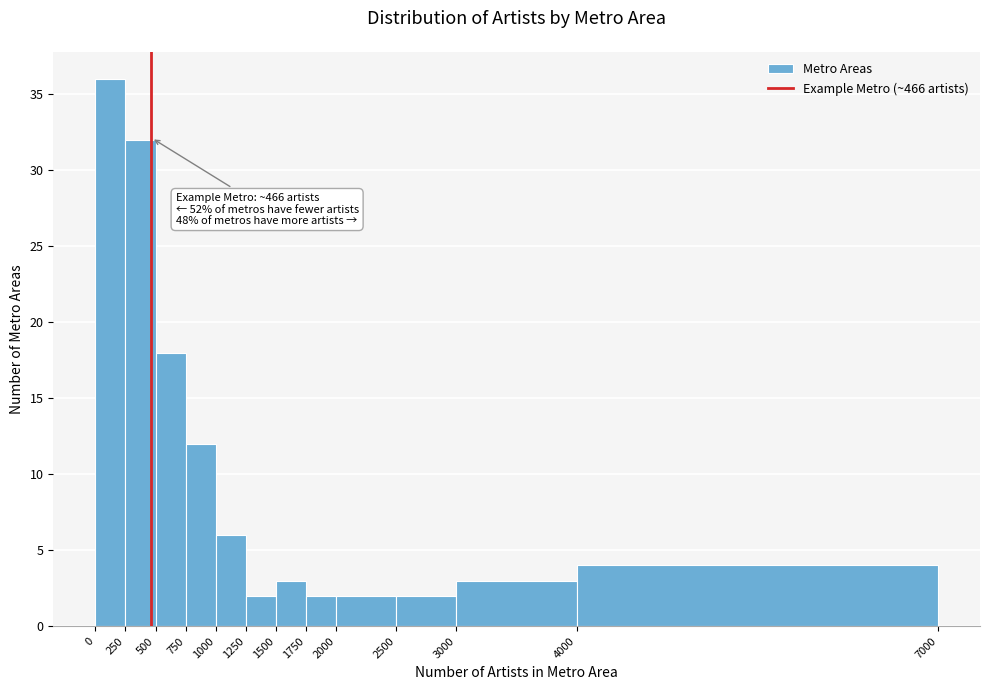

Over which range of the x-axis is the bar tallest?

0 to 250